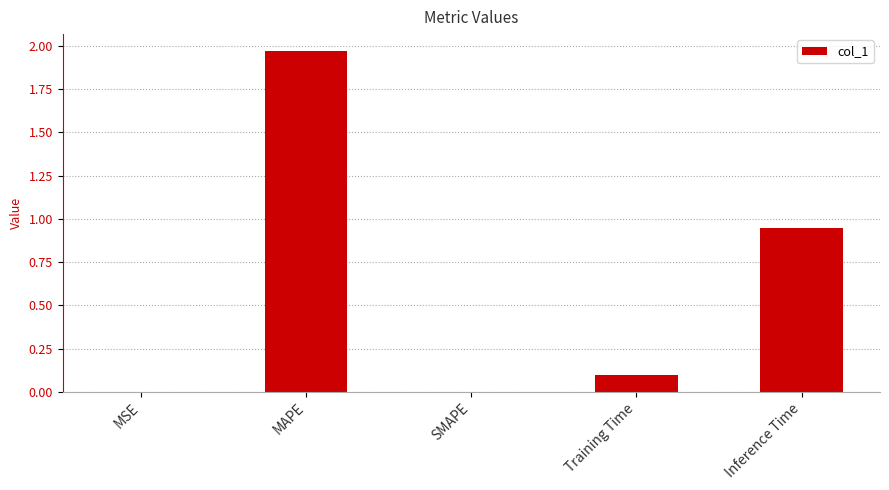

At which category does the chart reach its peak across all series?

MAPE